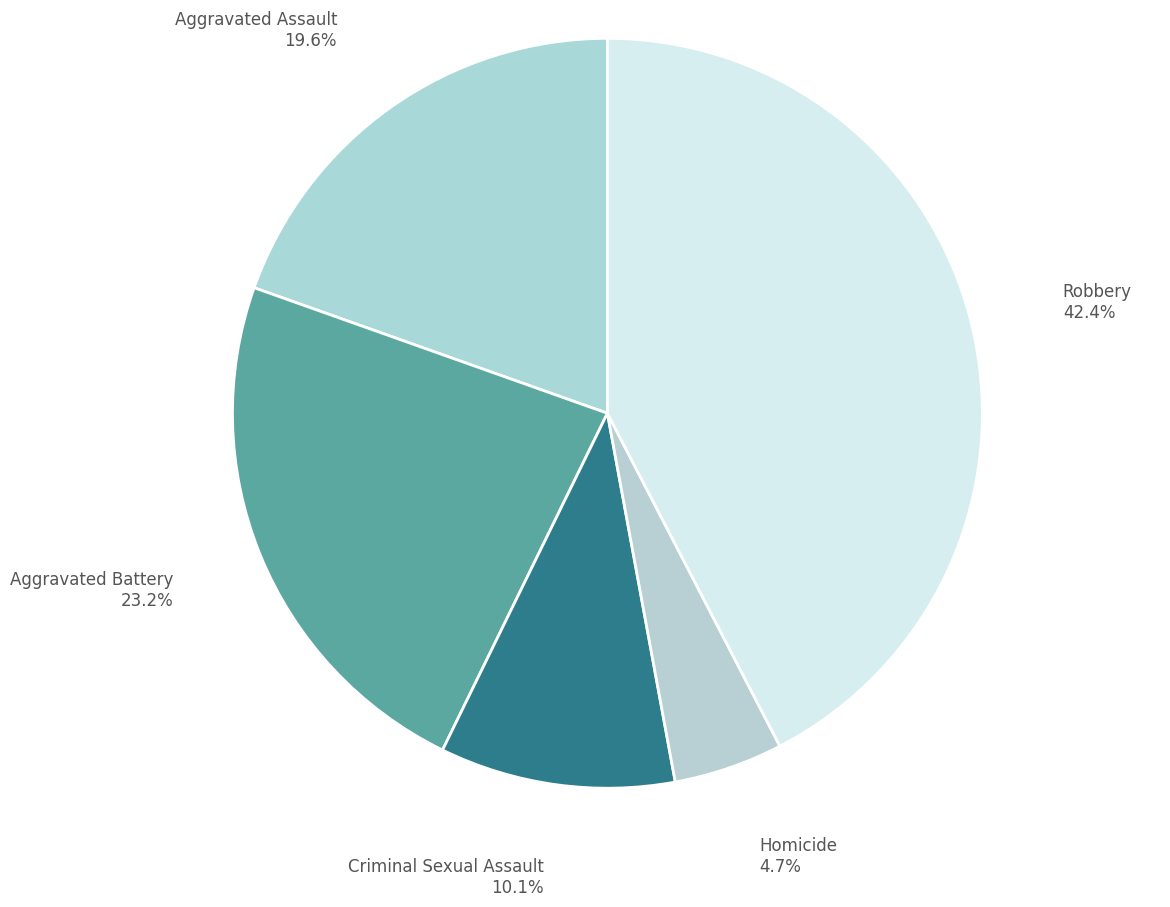

Rank the categories by value from lowest to highest.

Homicide, Criminal Sexual Assault, Aggravated Assault, Aggravated Battery, Robbery